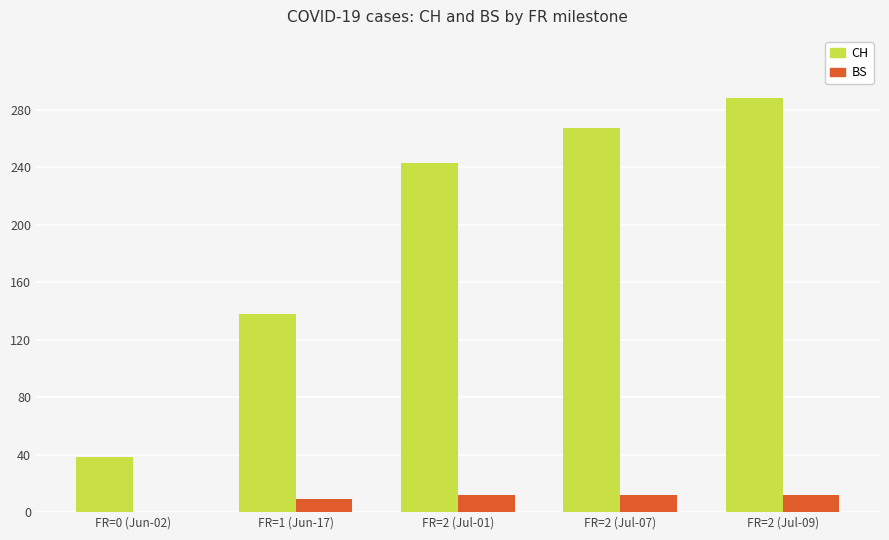

What is the sum of the CH values at FR=2 (Jul-01) and FR=2 (Jul-07)?

510